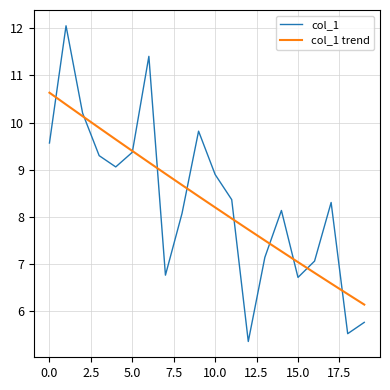

Reading right to left, what are all the values shown in this chart?

col_1: 5.8	5.5	8.3	7.1	6.7	8.1	7.1	5.4	8.4	8.9	9.8	8.1	6.8	11.4	9.4	9.1	9.3	10.2	12.1	9.6
col_1 trend: 6.1	6.4	6.6	6.8	7.0	7.3	7.5	7.7	8.0	8.2	8.4	8.7	8.9	9.2	9.4	9.6	9.9	10.1	10.4	10.6